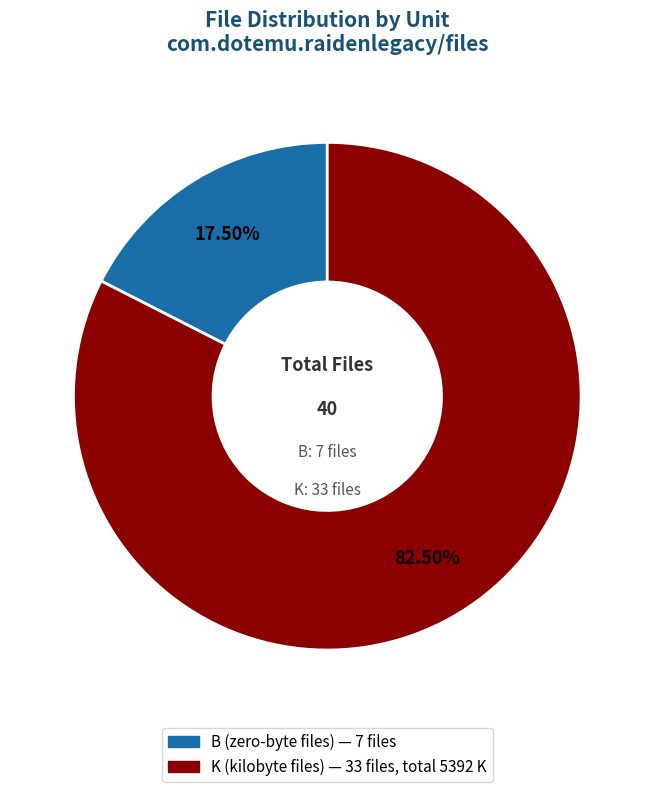

Combined, do B and K account for over 50%?

Yes